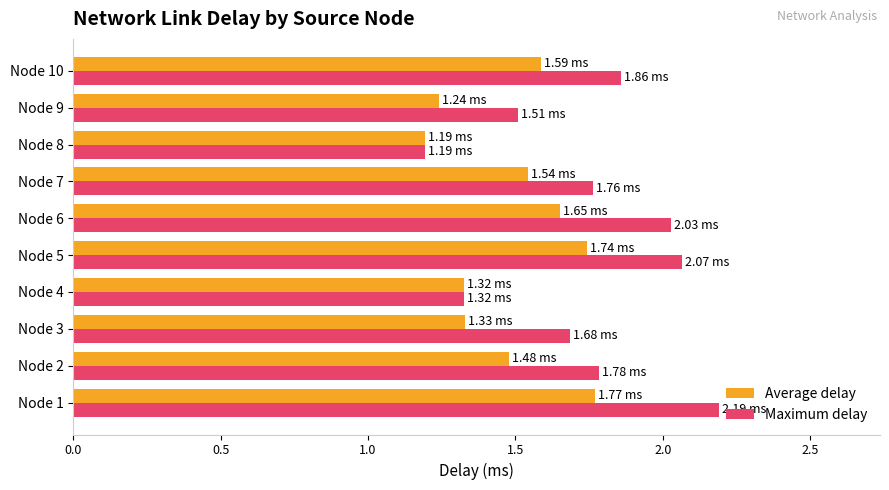

Which series has the largest total across all categories?

Maximum delay